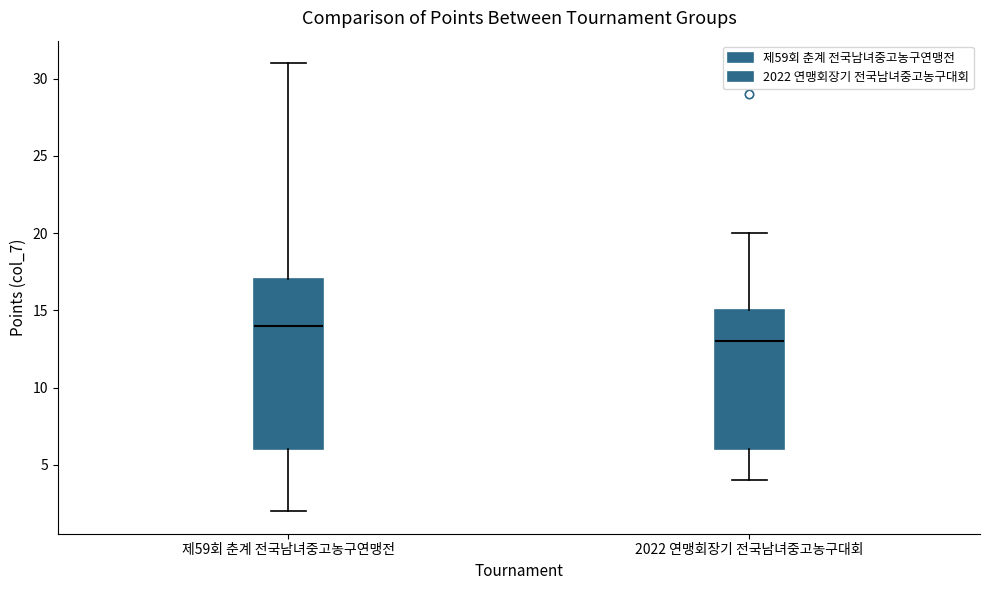

Reading left to right, transcribe this box plot: for each box, give where its median line is, the range the box spans, and where its two whiskers end, as read against the y-axis. The values are not printed on the chart, so give them approximately, as read against the axis.

제59회 춘계 전국남녀중고농구연맹전: median 14, box 6 to 17, whiskers 2 to 31
2022 연맹회장기 전국남녀중고농구대회: median 13, box 6 to 15, whiskers 4 to 20